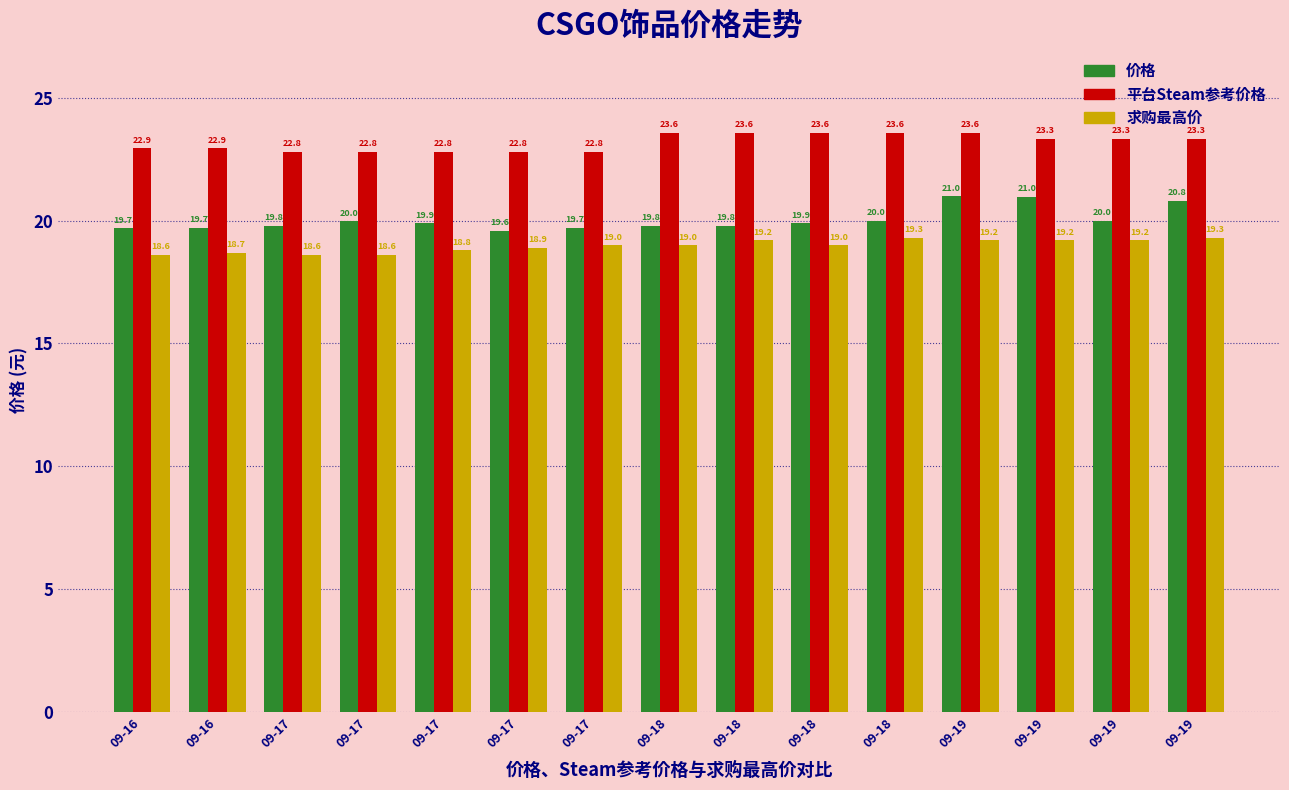

What are all the series names shown in the legend?

价格, 平台Steam参考价格, 求购最高价